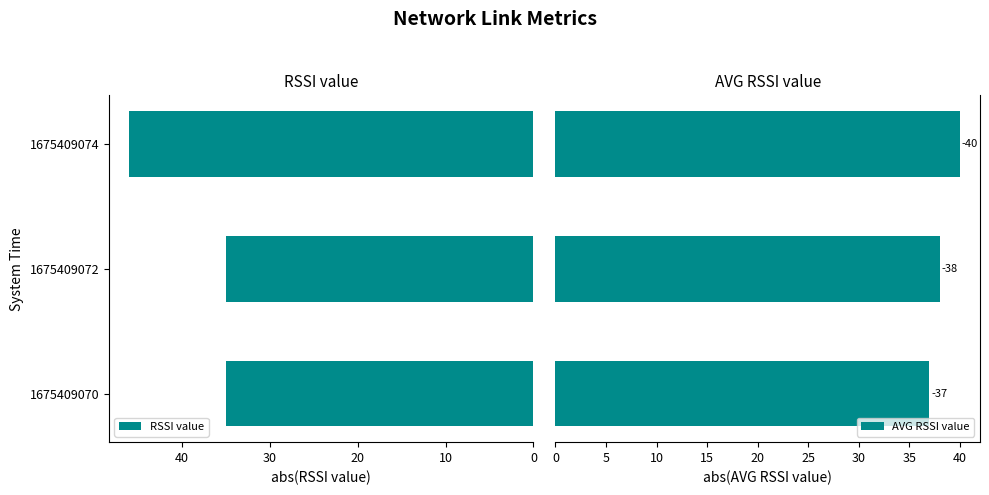

The RSSI value series shows 18 at 1675409074. True or false?

False